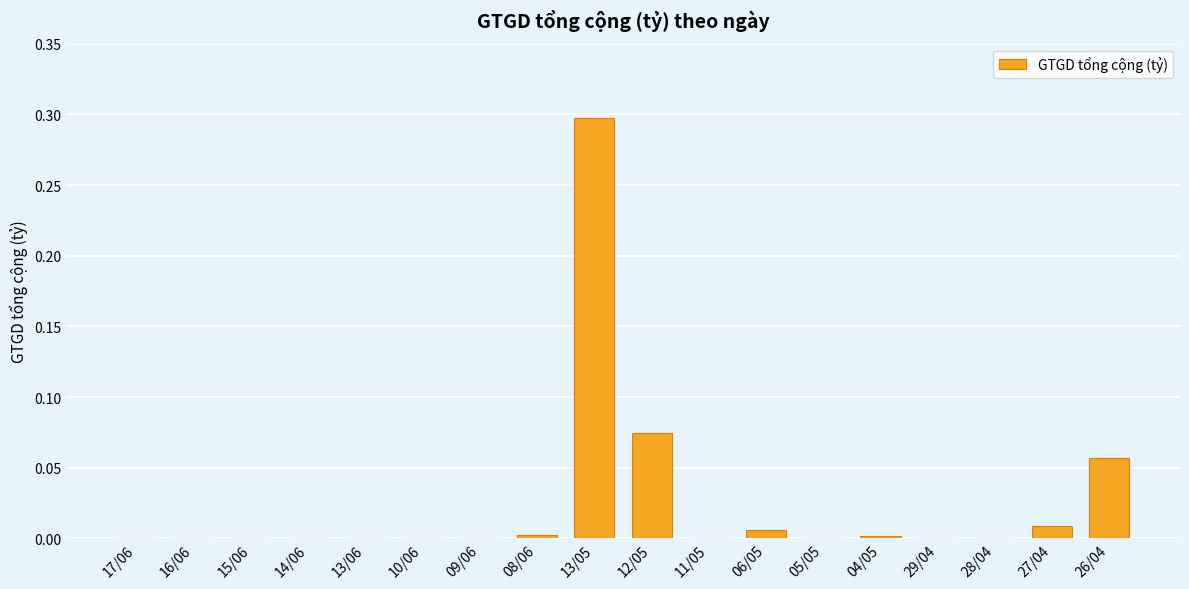

The chart shows a value of 0.0 at 14/06. True or false?

True